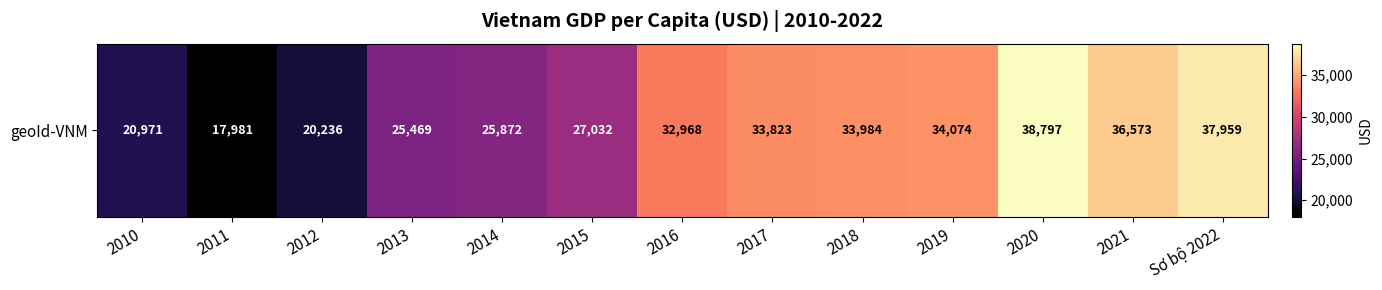

Which has a higher value, 2011 or 2010?

2010